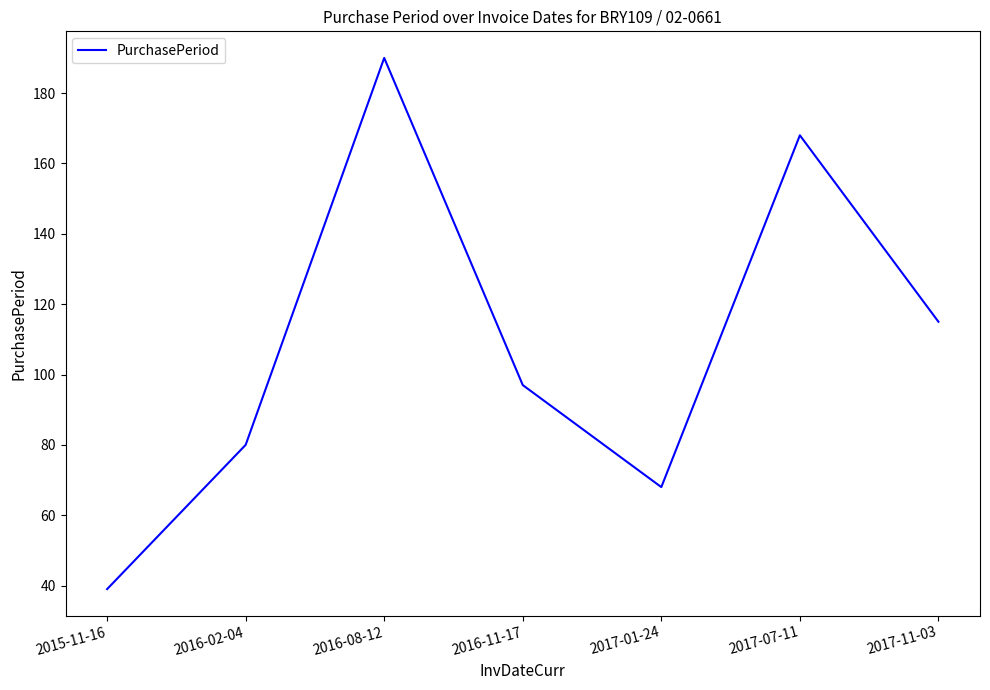

Rank the categories by value from lowest to highest.

2015-11-16, 2017-01-24, 2016-02-04, 2016-11-17, 2017-11-03, 2017-07-11, 2016-08-12